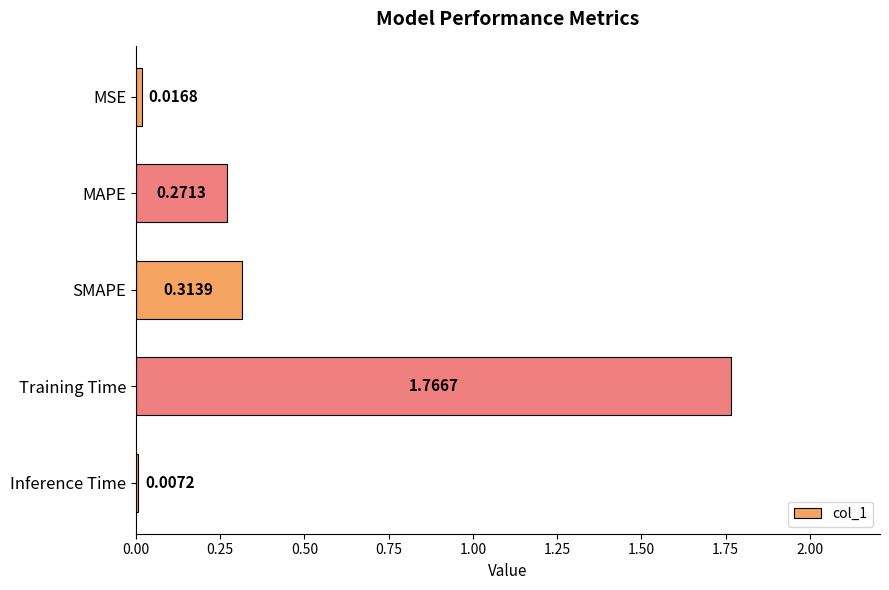

What is the average value?

0.5